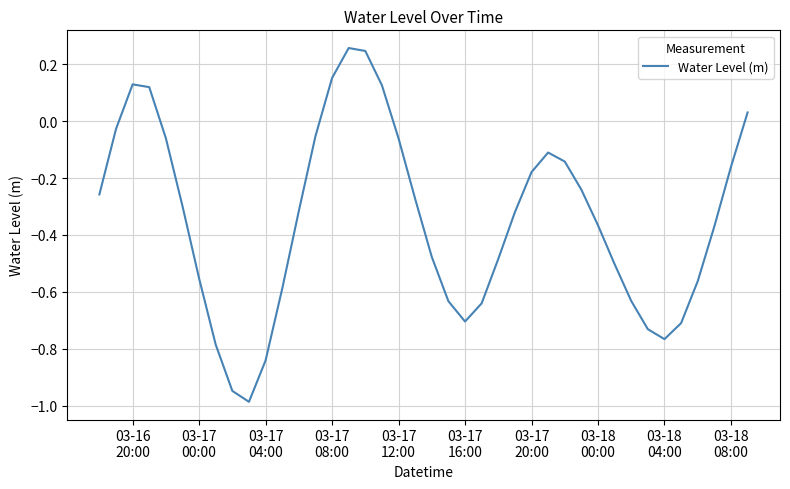

Reading left to right, list all the values displayed in this chart.

-0.3	-0.0	0.1	0.1	-0.1	-0.3	-0.6	-0.8	-0.9	-1.0	-0.8	-0.6	-0.3	-0.1	0.2	0.3	0.2	0.1	-0.1	-0.3	-0.5	-0.6	-0.7	-0.6	-0.5	-0.3	-0.2	-0.1	-0.1	-0.2	-0.4	-0.5	-0.6	-0.7	-0.8	-0.7	-0.6	-0.4	-0.2	0.0